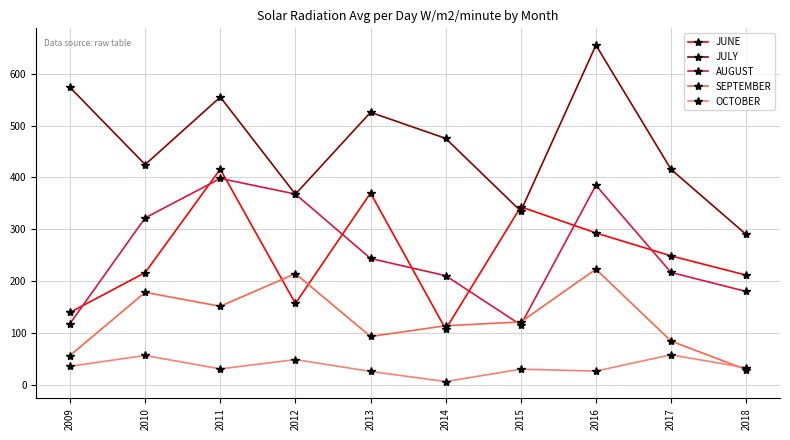

How many interior local peaks does the JUNE series have?

3